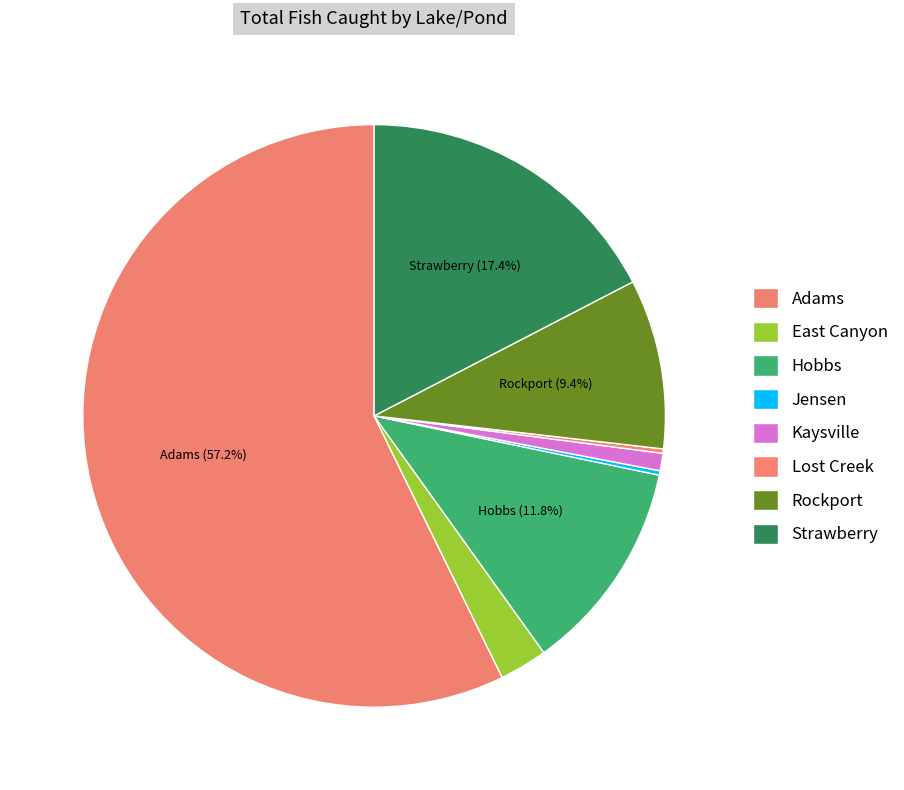

Between Adams and Rockport, which is larger?

Adams